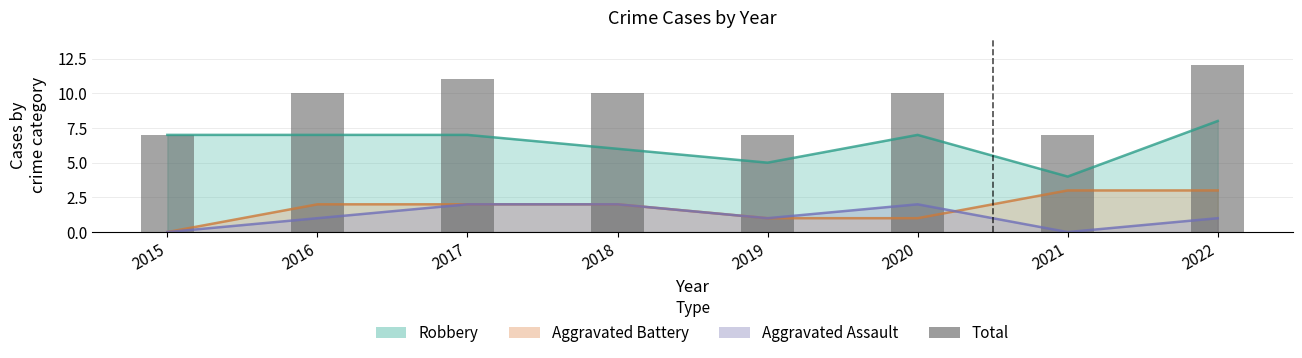

Which category has the lowest value across all series?

2015